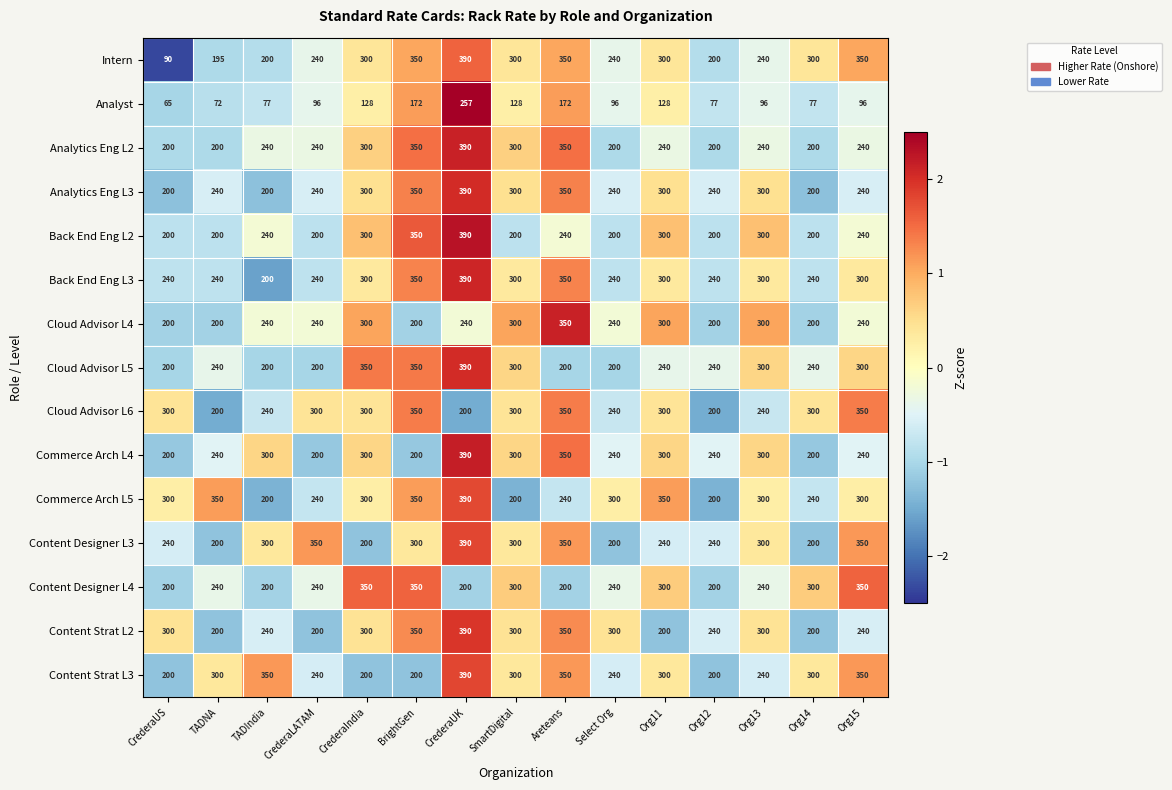

What is the spread (max minus min) of values at CrederaUK?

190